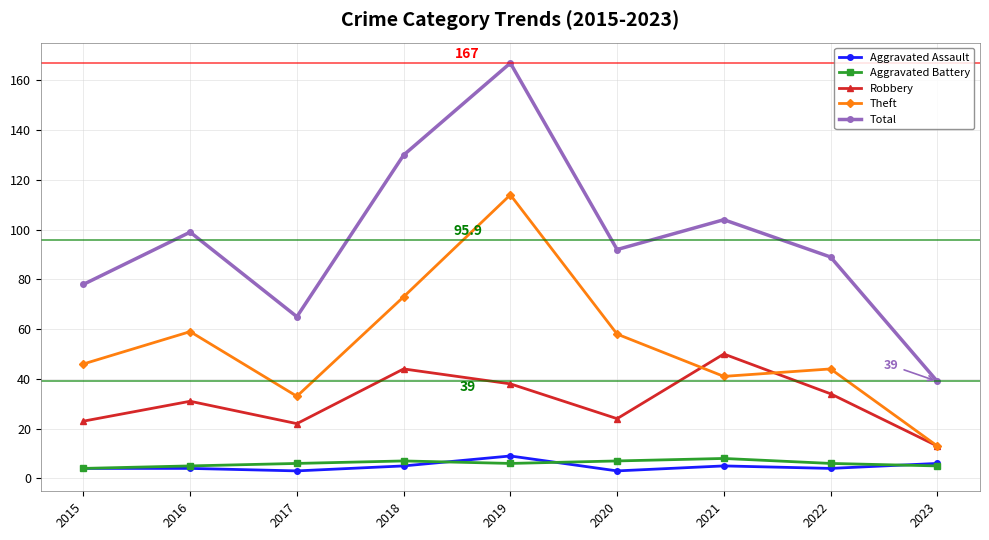

True or false: Aggravated Assault and Theft cross at least once.

False